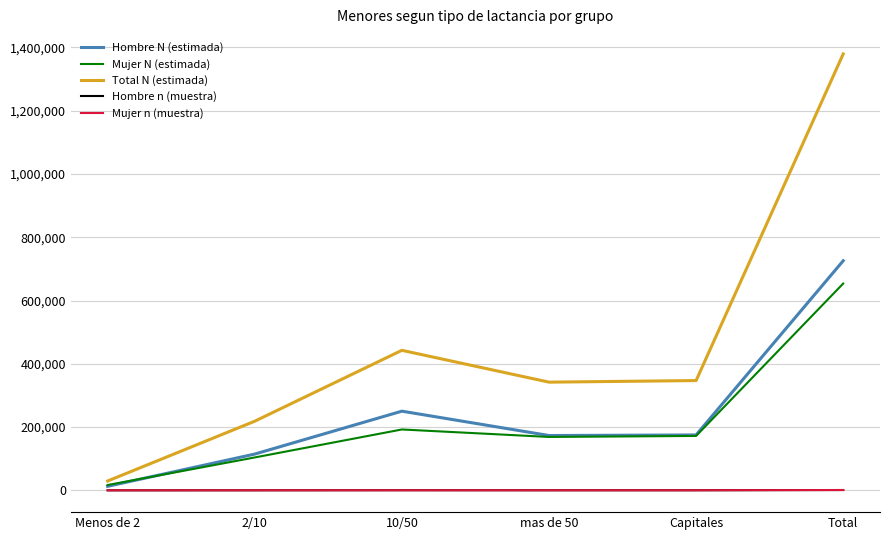

Which series has the widest spread of values?

Total N (estimada)